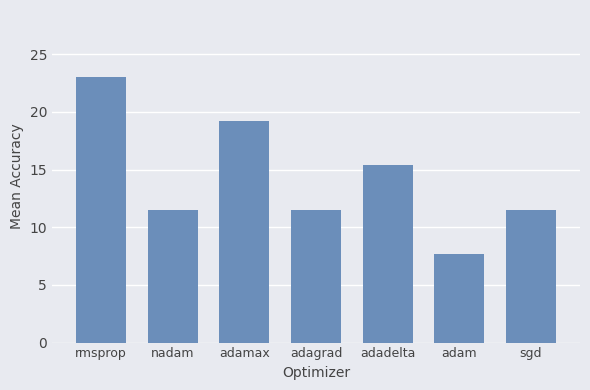

Approximately how many times larger is the value at adam compared to adagrad?

0.7